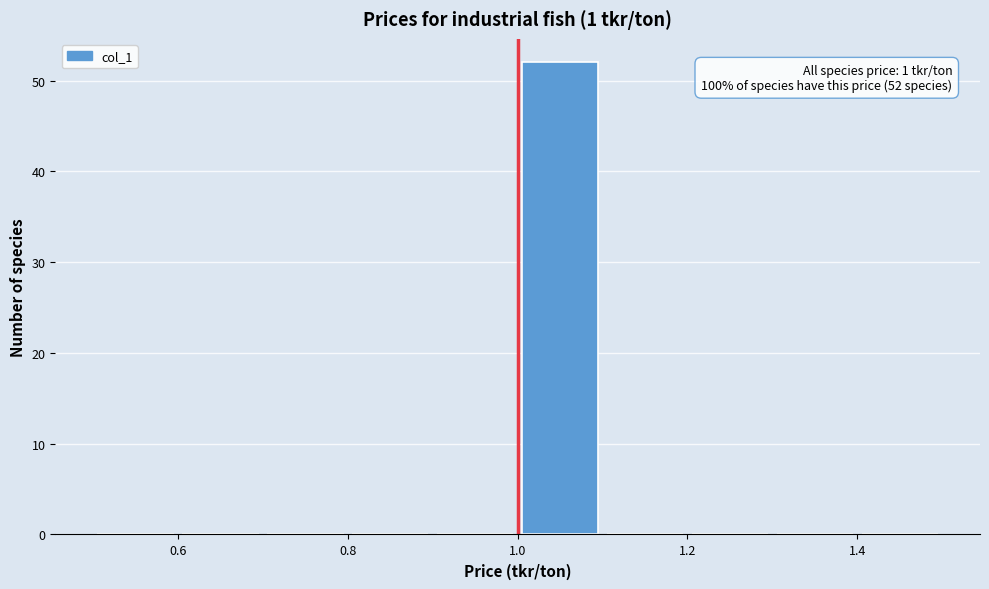

Over which range of the x-axis is the bar tallest?

1.0 to 1.1